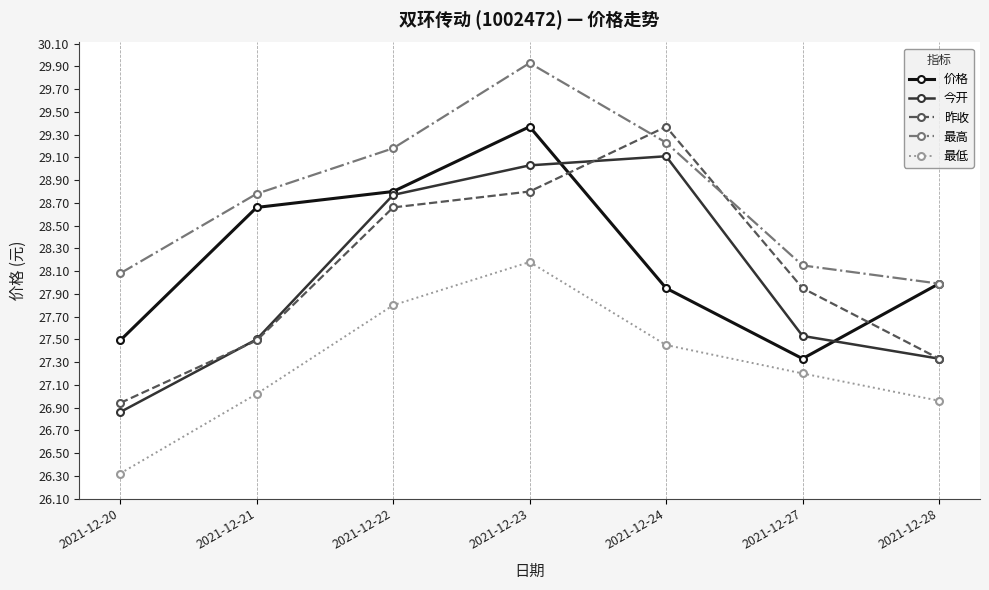

What is the value of the 最高 point at the 7th from the left?

28.0